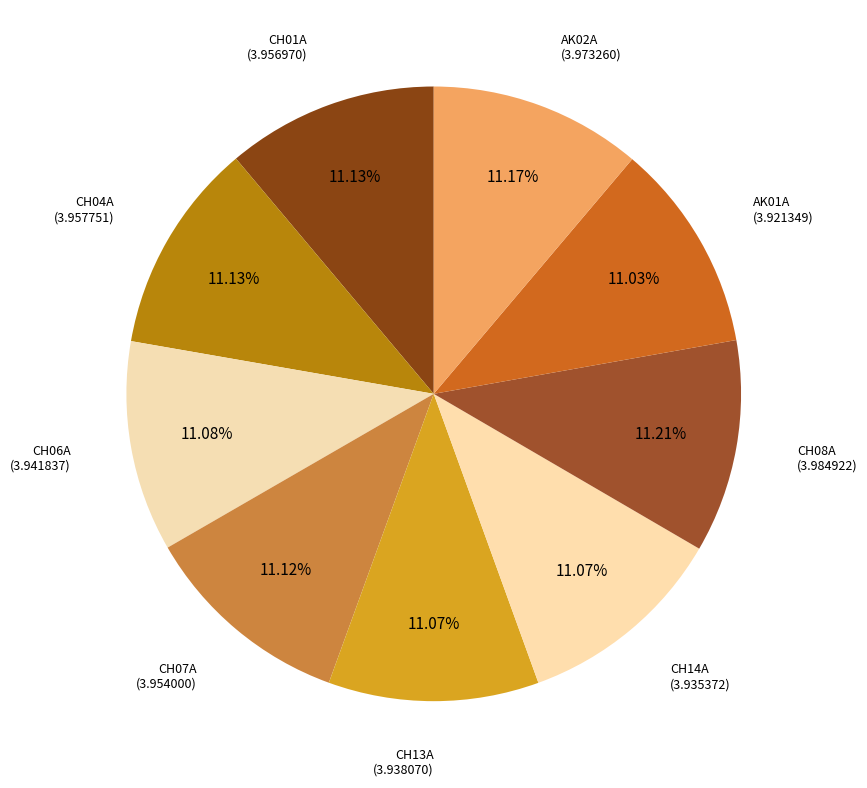

Count the number of slices in the pie.

9